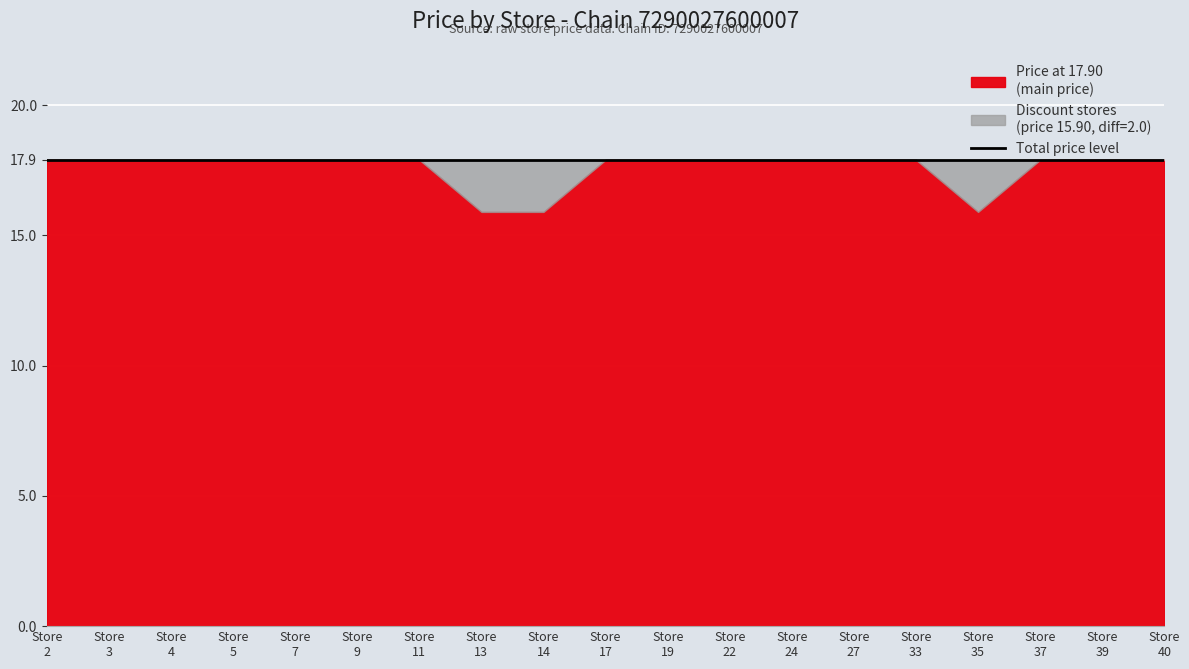

What is the sum of all Price (main) values?

334.1